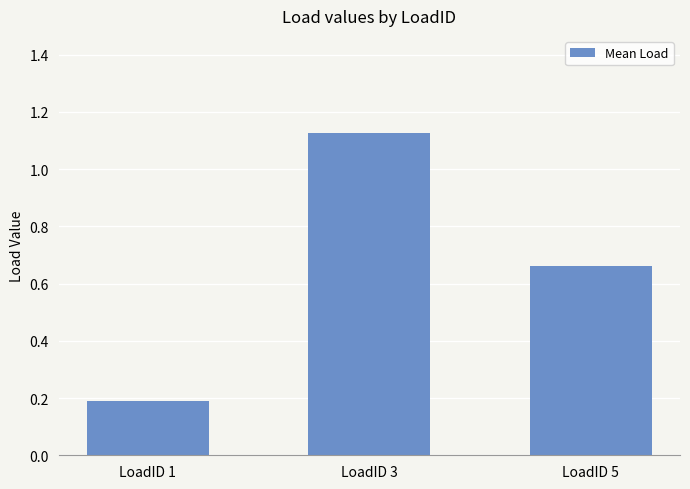

Rank the categories by value from highest to lowest.

LoadID 3, LoadID 5, LoadID 1